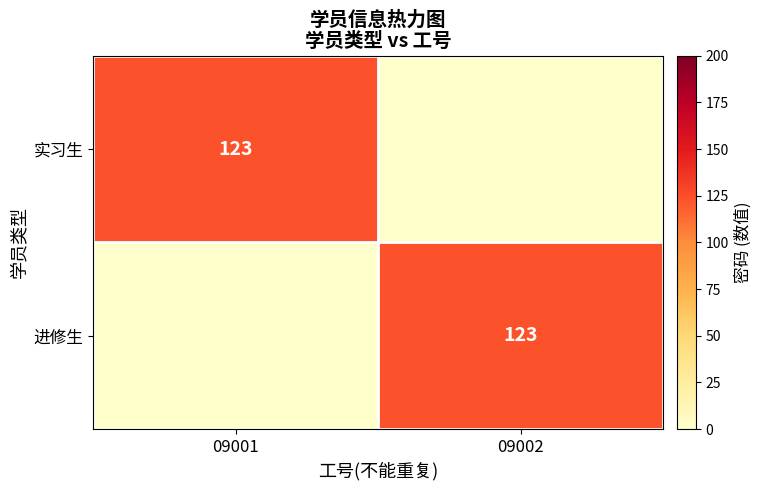

The 实习生 series shows 123 at 09001. True or false?

True